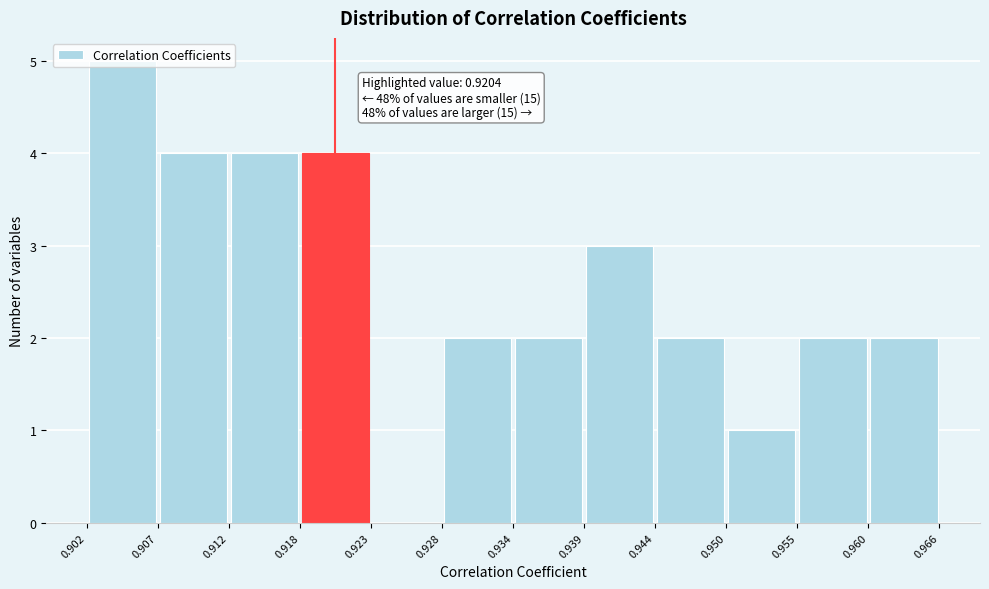

Which range on the x-axis has the tallest bar?

0.902 to 0.907